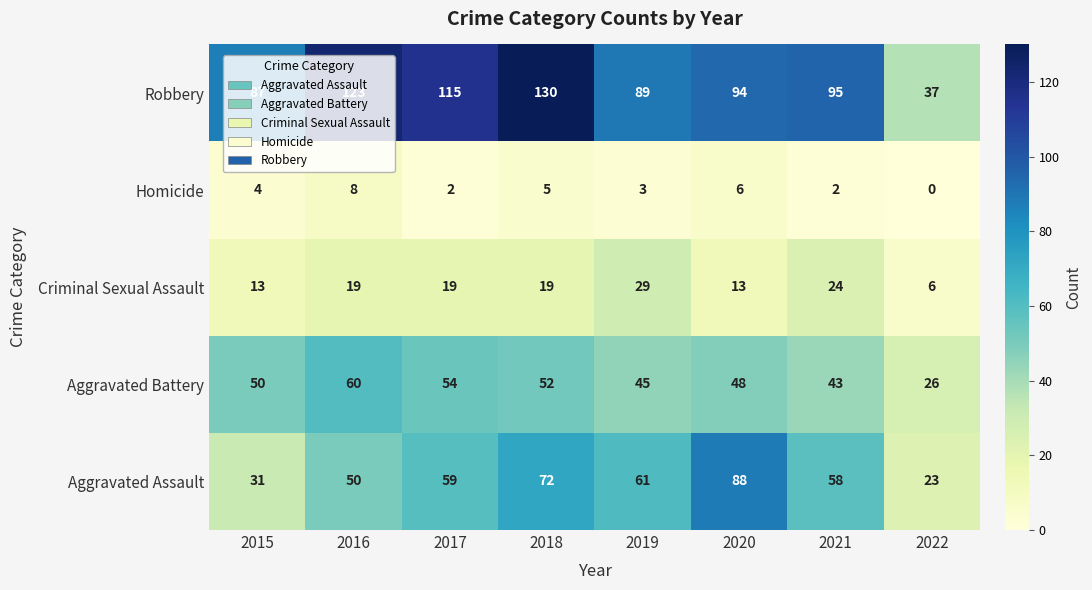

How many categories are shown in the chart?

8